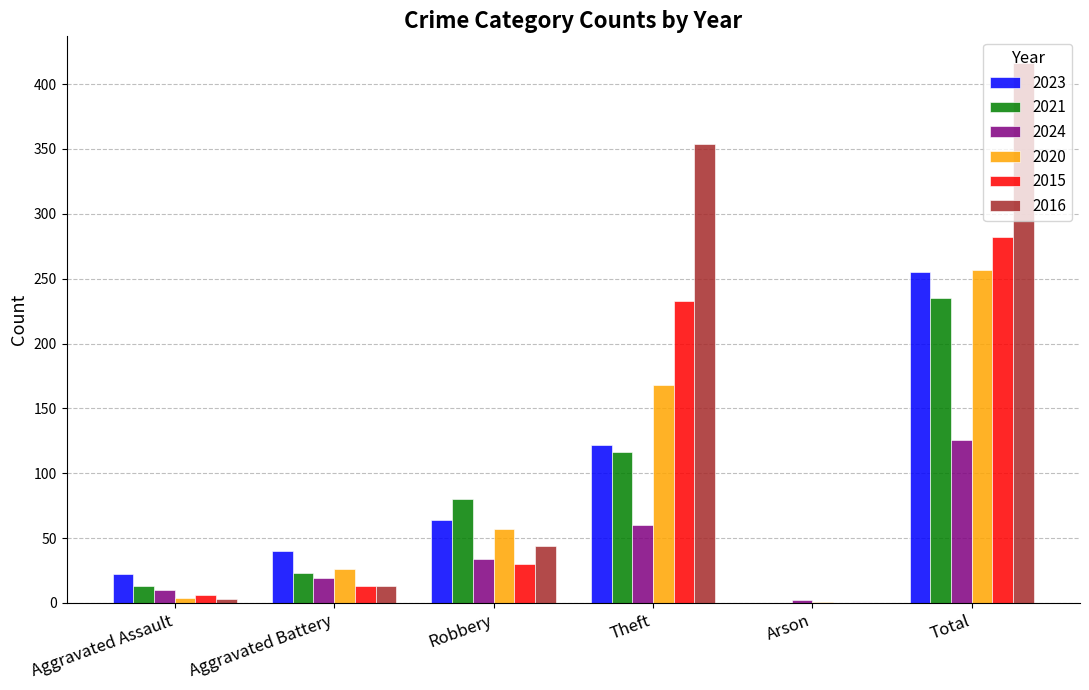

Is it true that 2016 equals 354 at Theft?

True